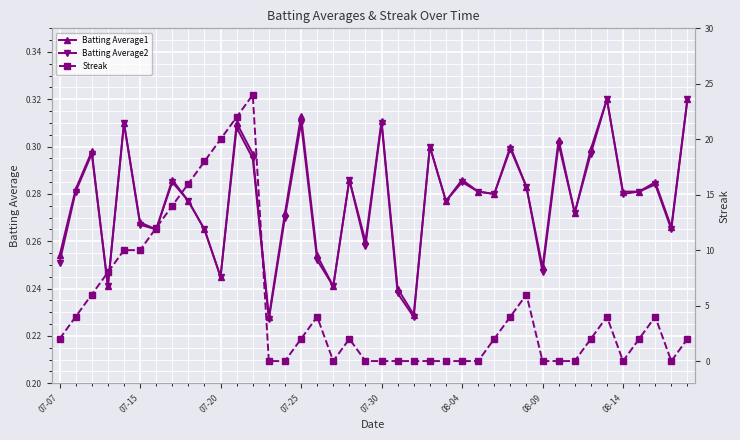

What is the maximum value for Batting Average2?

0.3